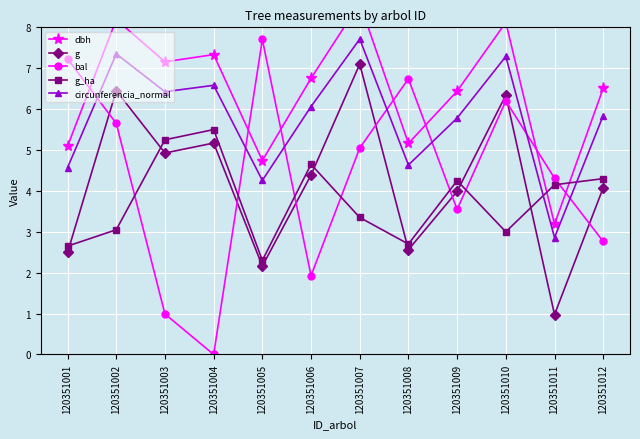

What is the sum of all dbh values?

77.3